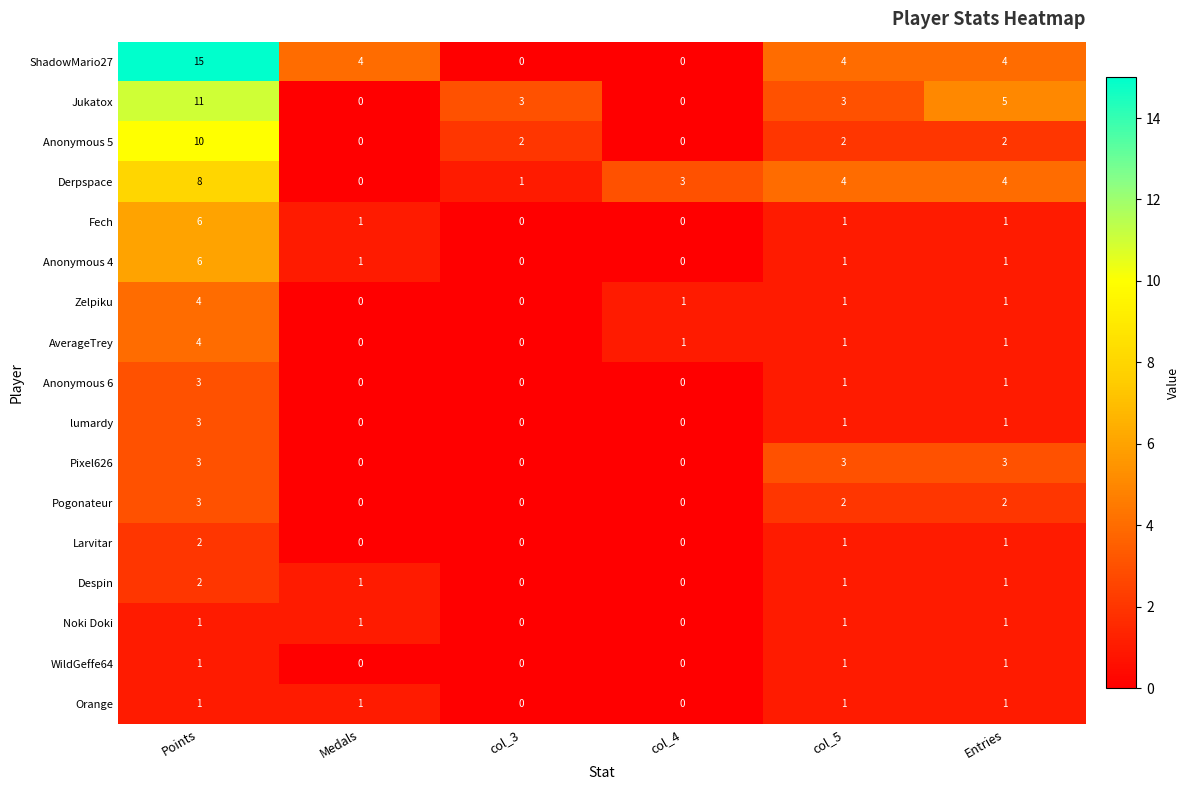

The value of Orange at col_5 is 1. True or false?

True